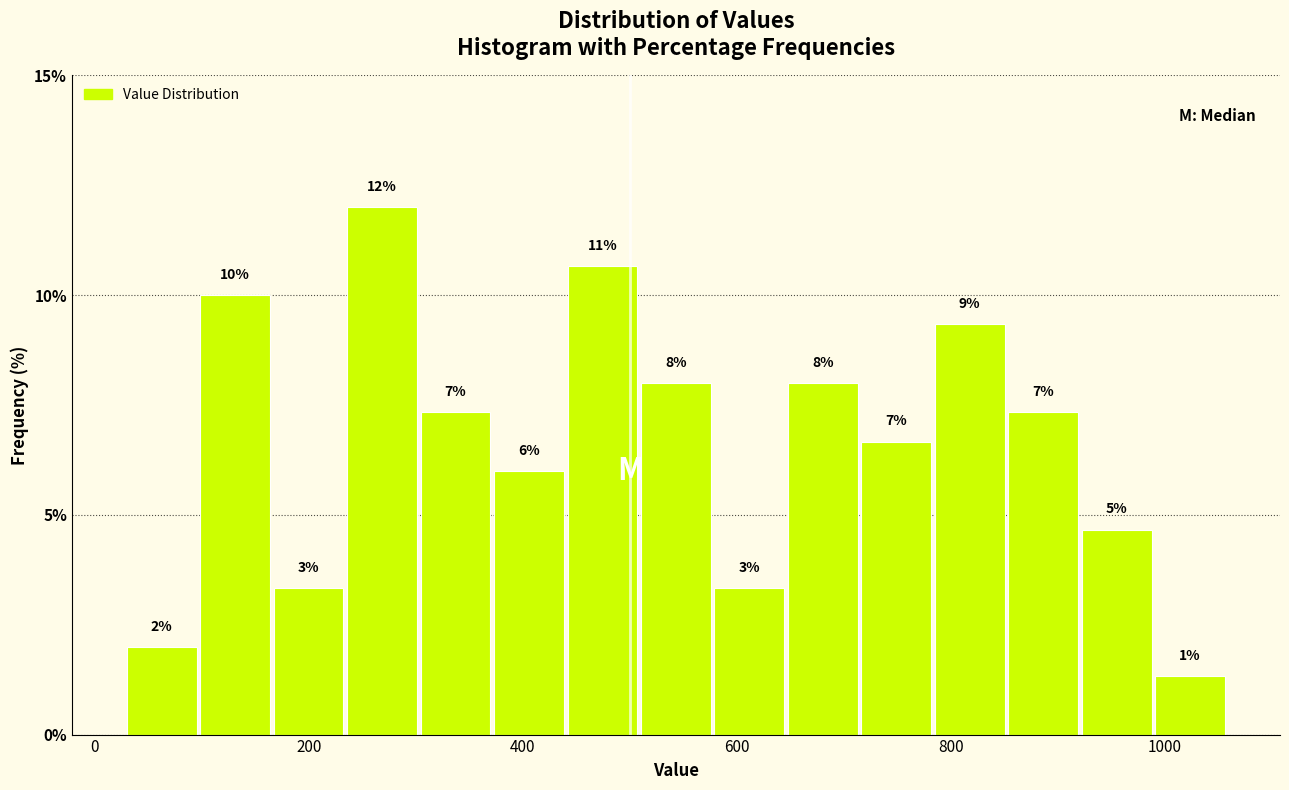

Around what value on the x-axis is the tallest bar? Give the approximate position of its centre, as read against the axis.

260